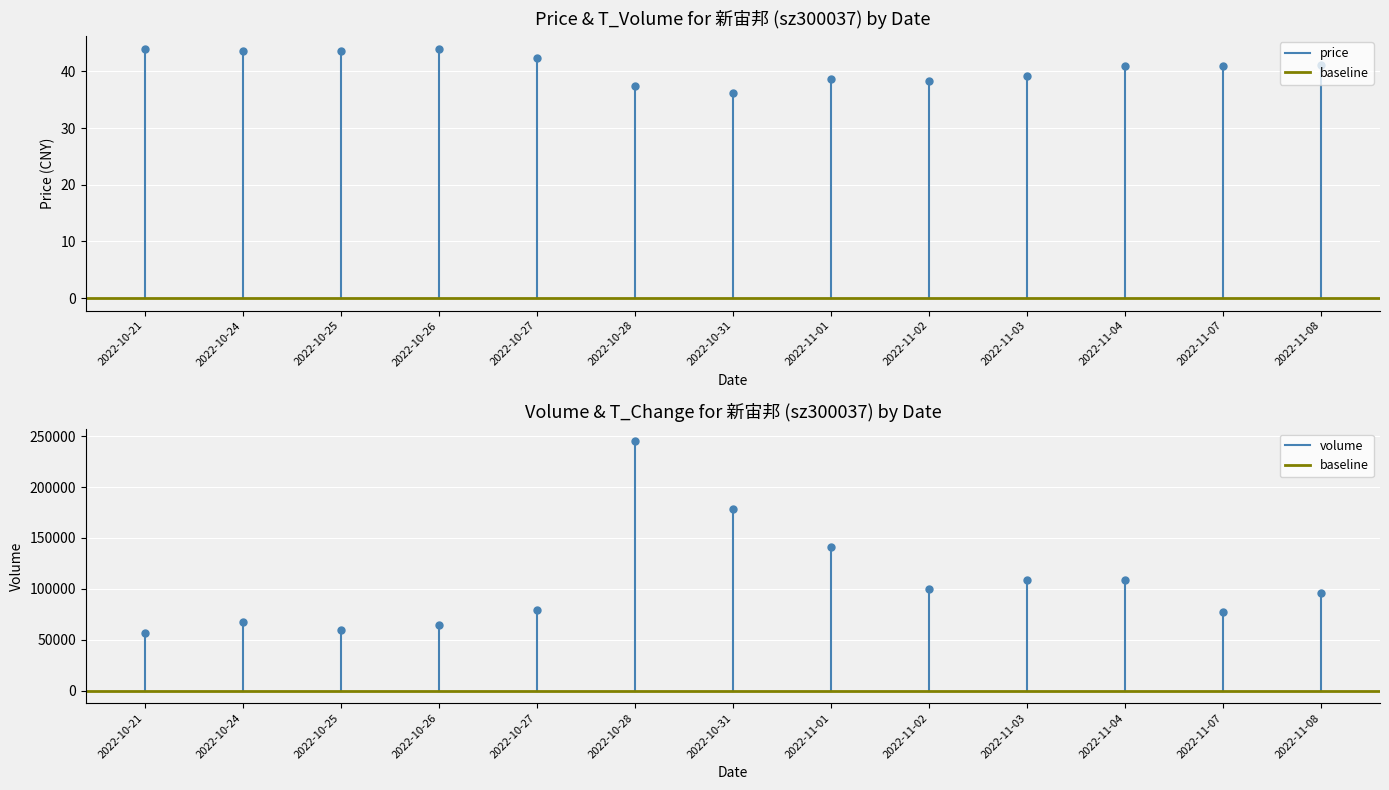

How many lines are shown in the chart?

3